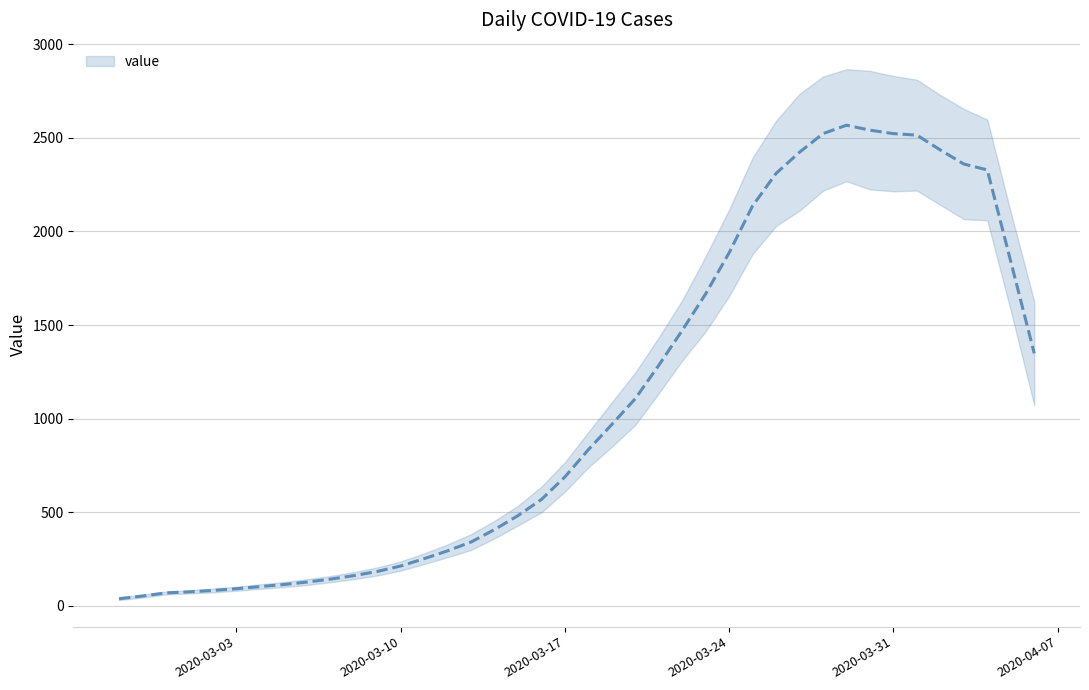

What is the average value?

1088.8